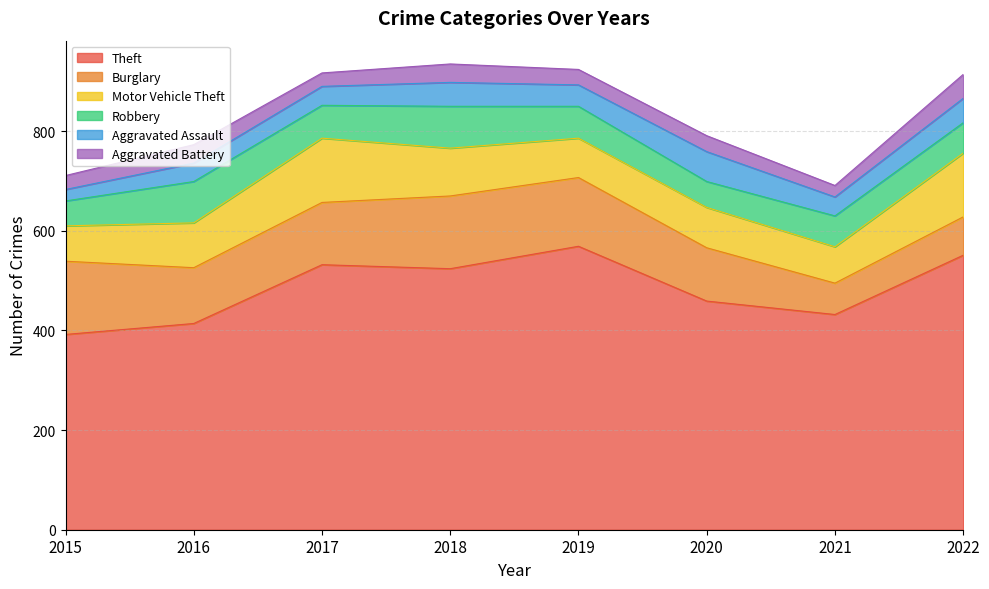

True or false: Robbery and Aggravated Battery cross at least once.

False